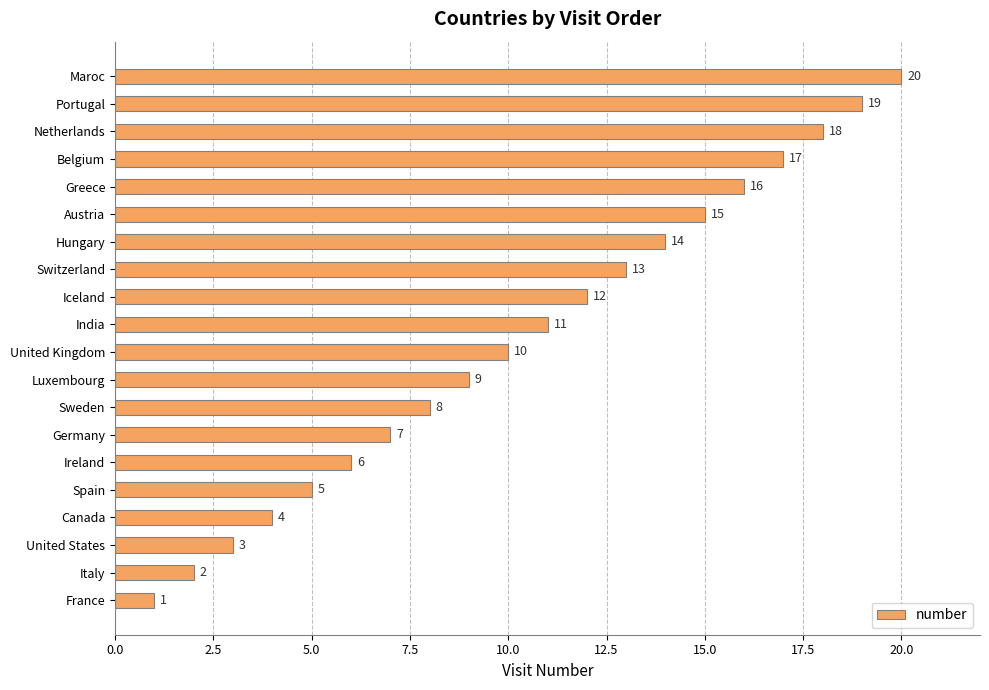

What is the sum of all values?

210